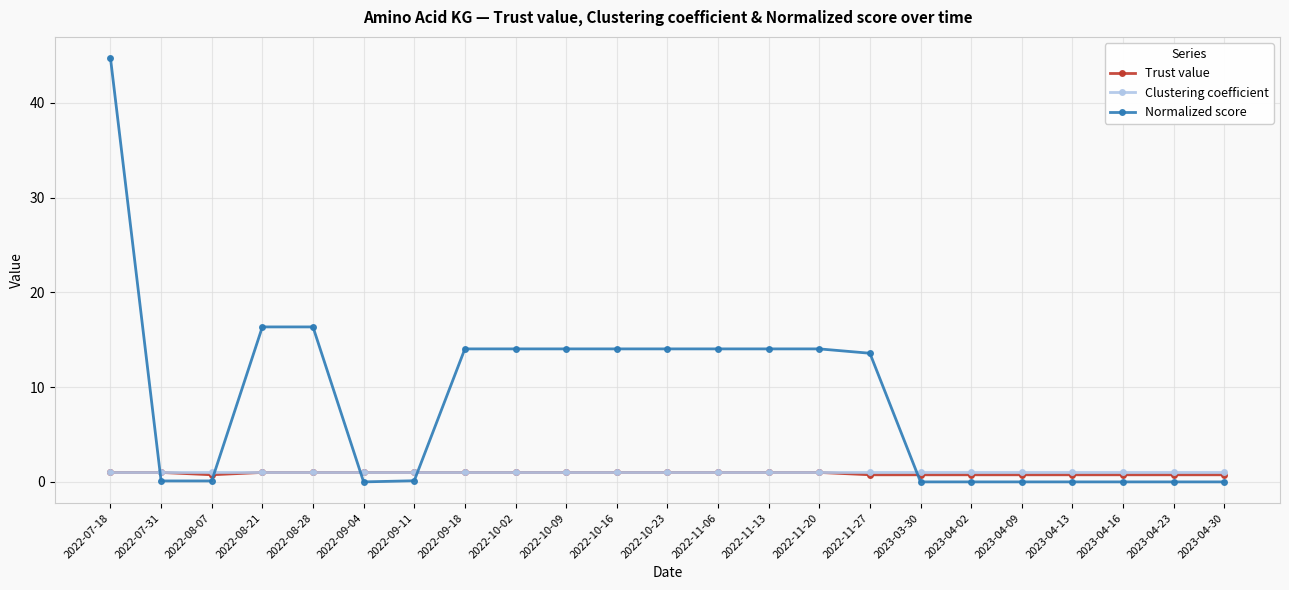

Which series has the largest total across all categories?

Normalized score